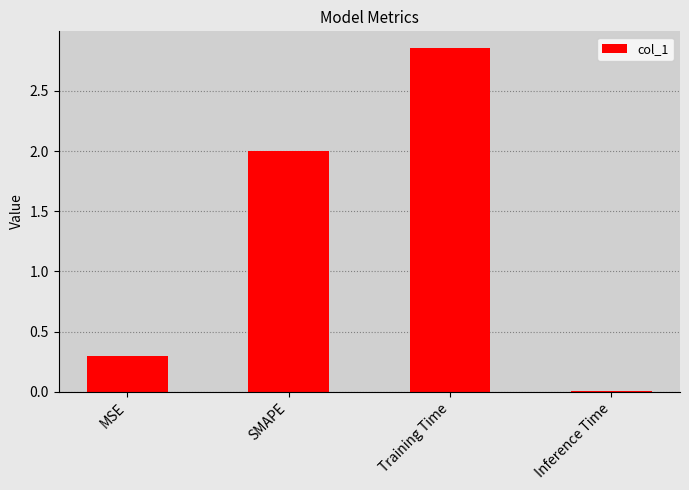

What is the label of the 1st bar from the left?

MSE